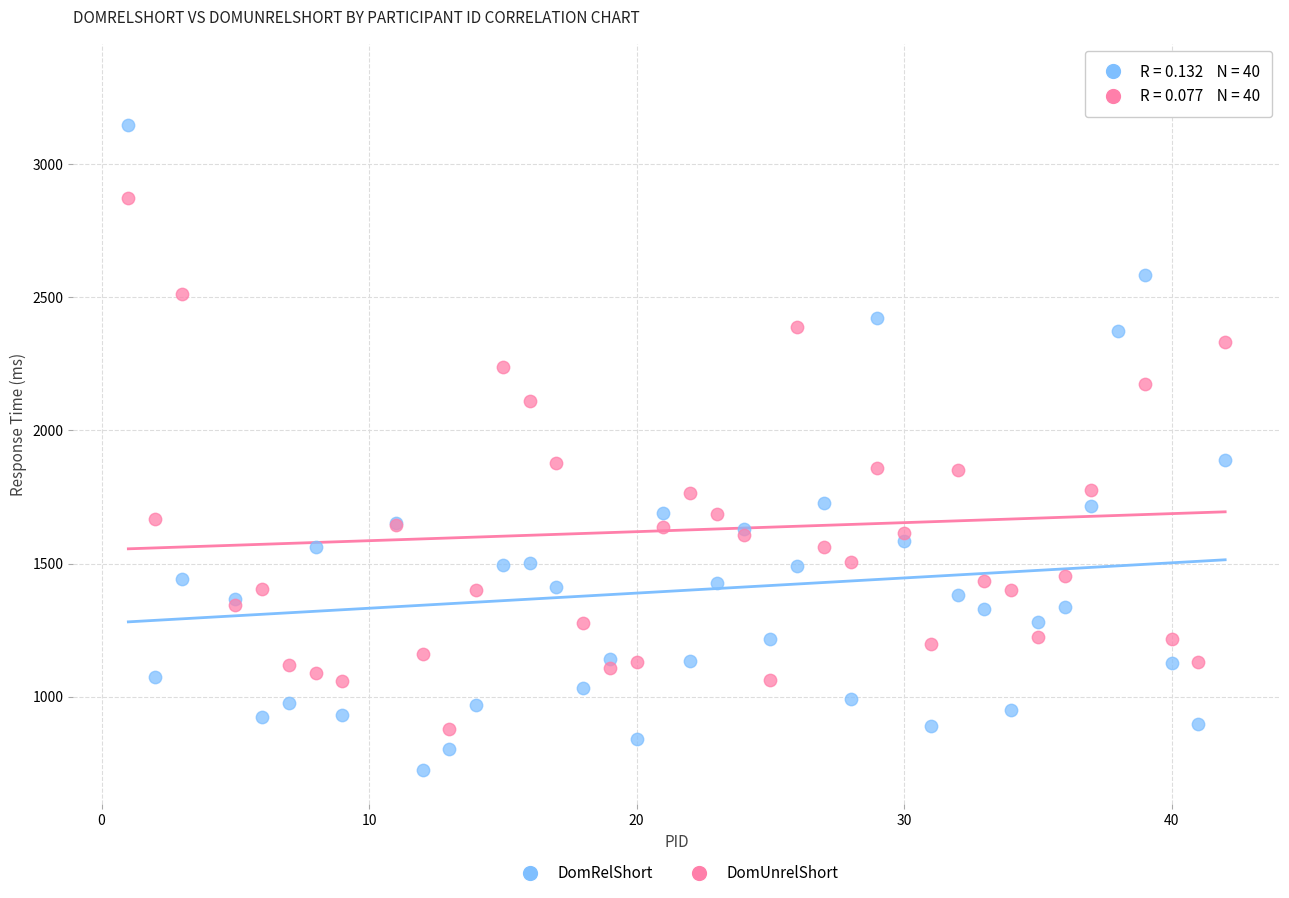

Which series reaches the maximum Y coordinate?

DomUnrelShort